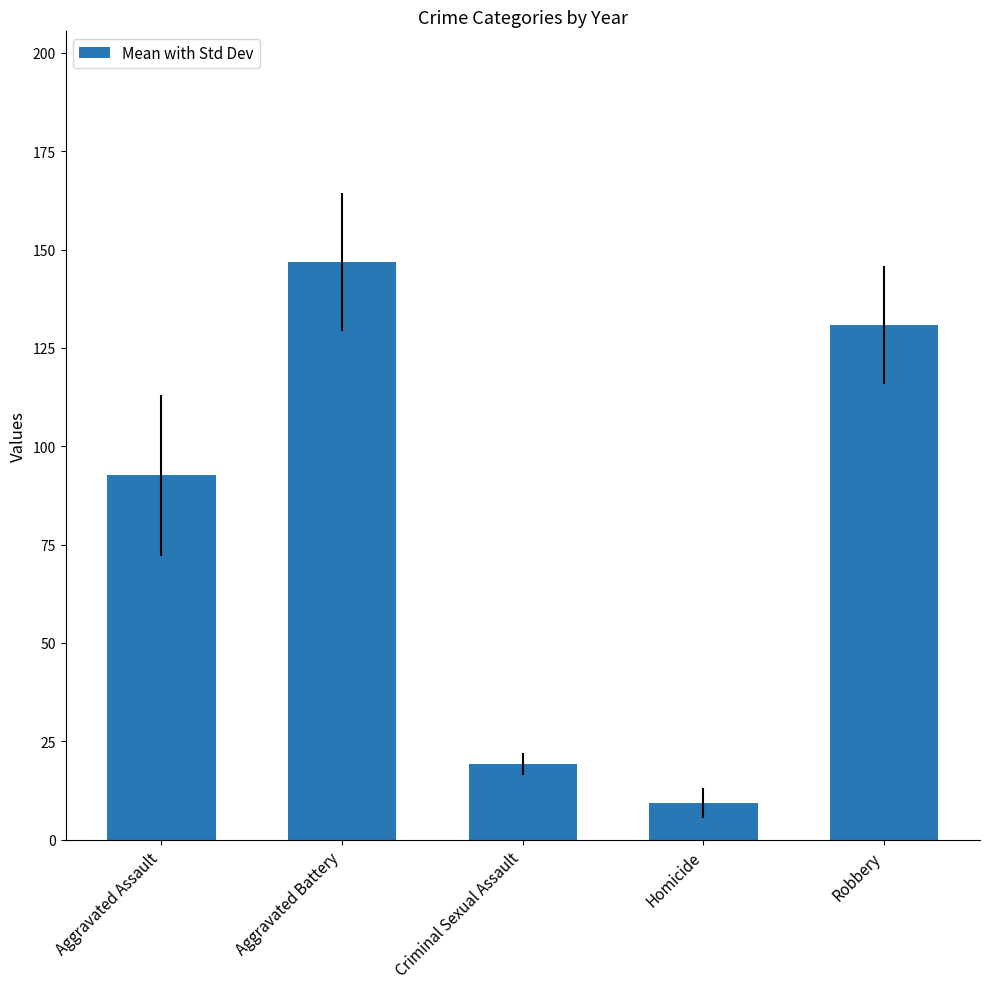

Between Criminal Sexual Assault and Aggravated Assault, which is larger?

Aggravated Assault